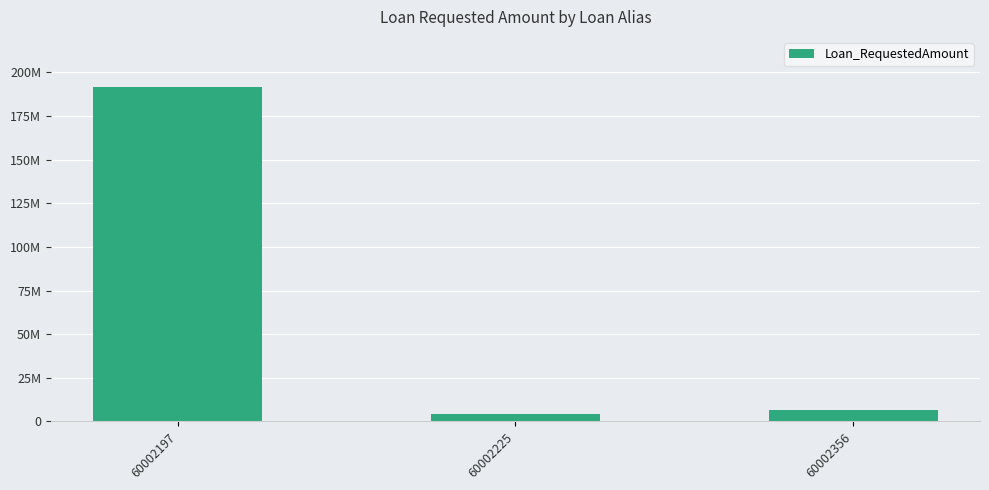

The value at 60002356 is 9227999.6. True or false?

False